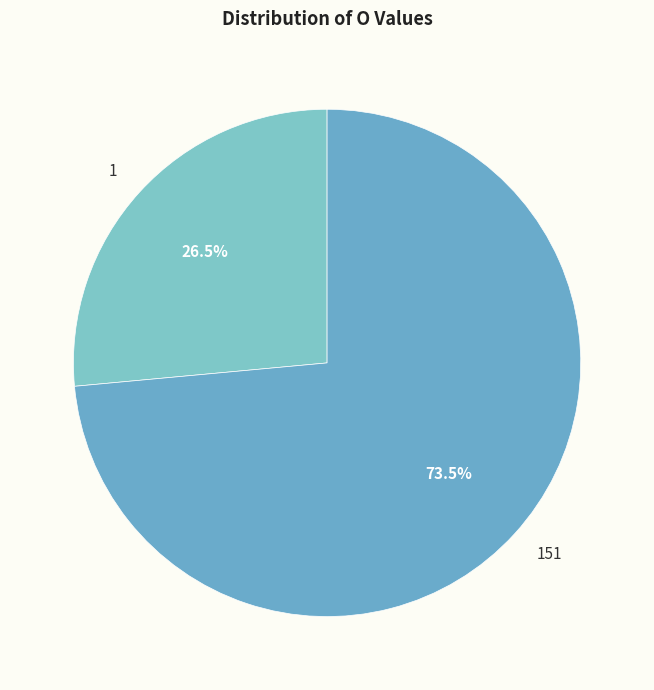

Rank the categories by value from highest to lowest.

151, 1